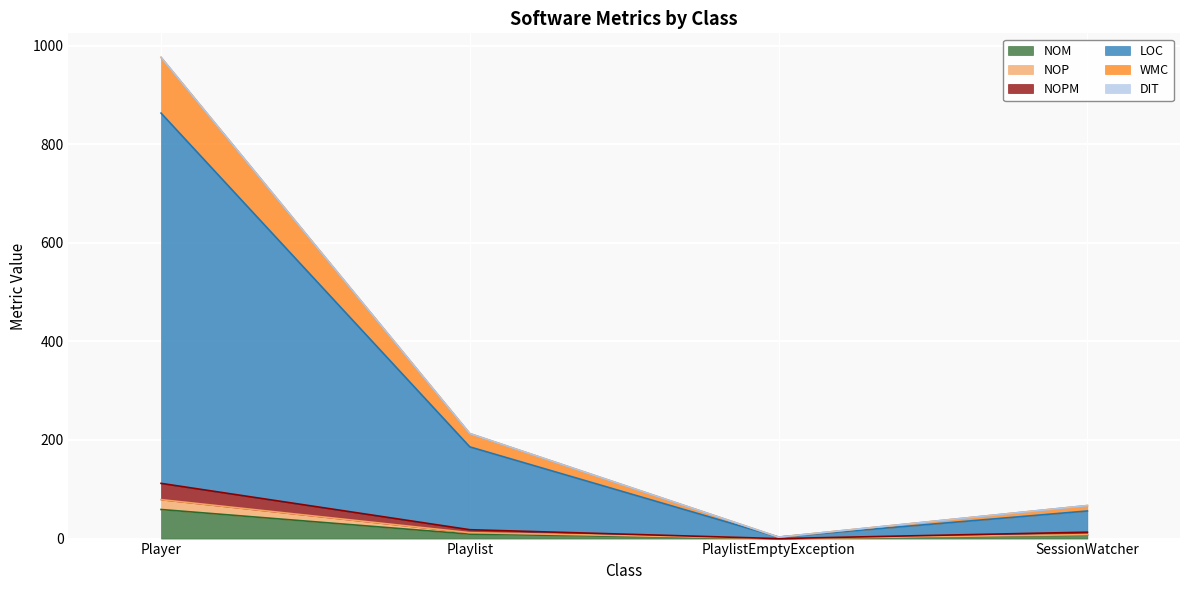

At which category is the sum across all series the highest?

Player